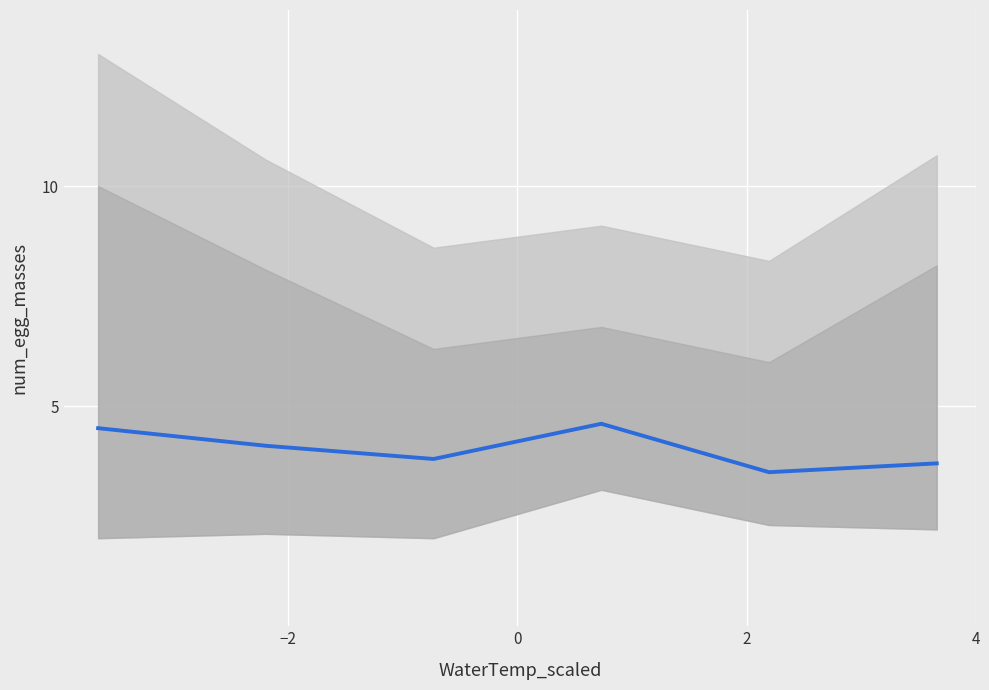

What is the maximum value shown in the chart?

4.6